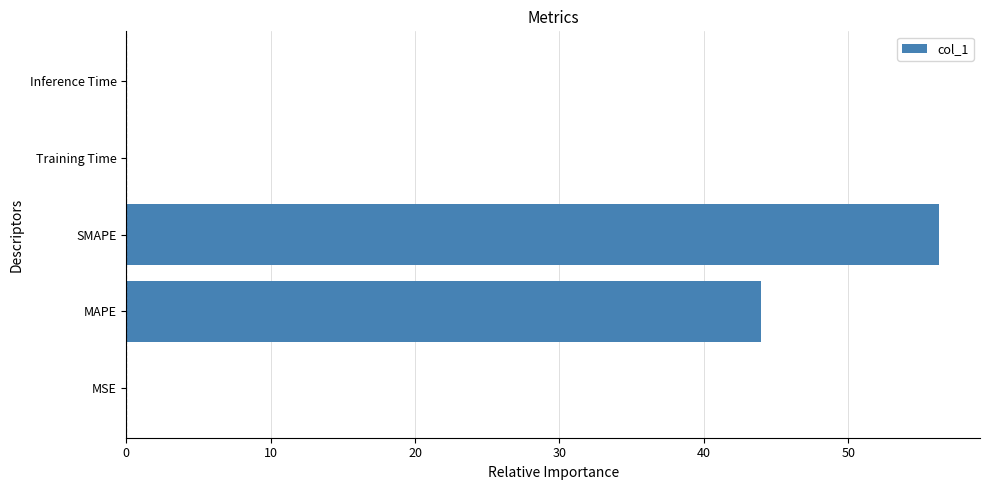

The chart shows a value of 56.3 at SMAPE. True or false?

True